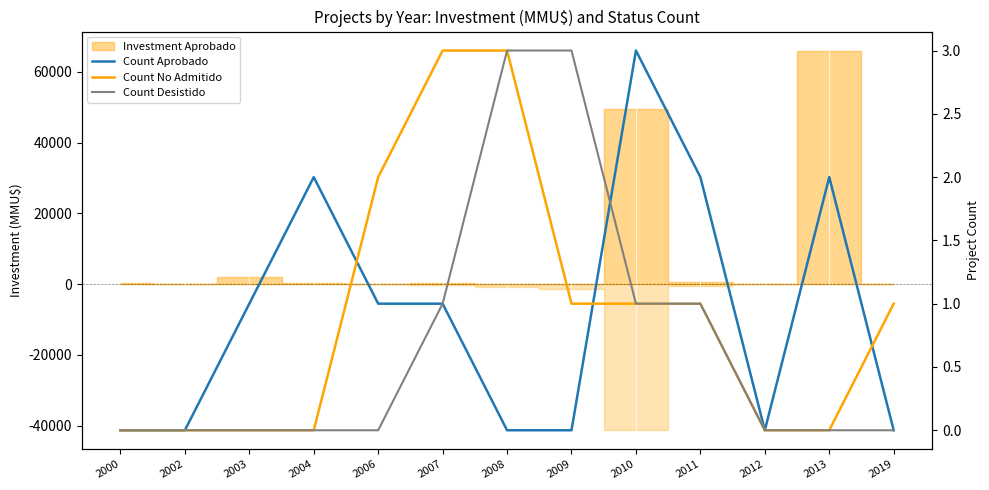

How many lines are shown in the chart?

3